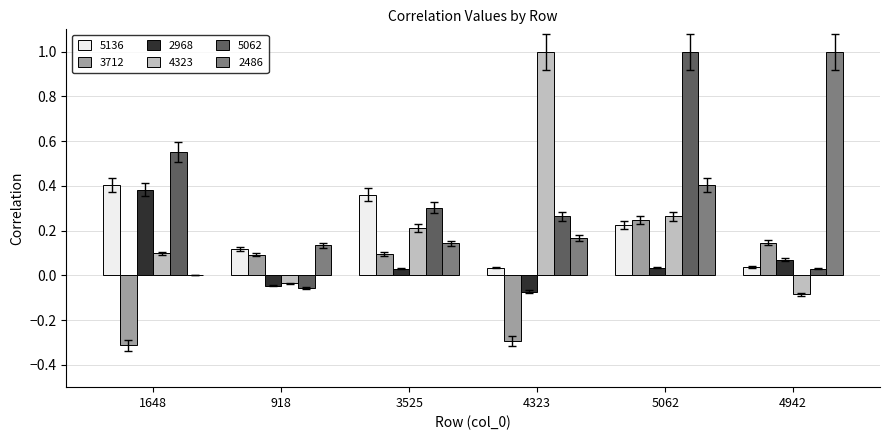

How many values in the 5062 series exceed 0?

5